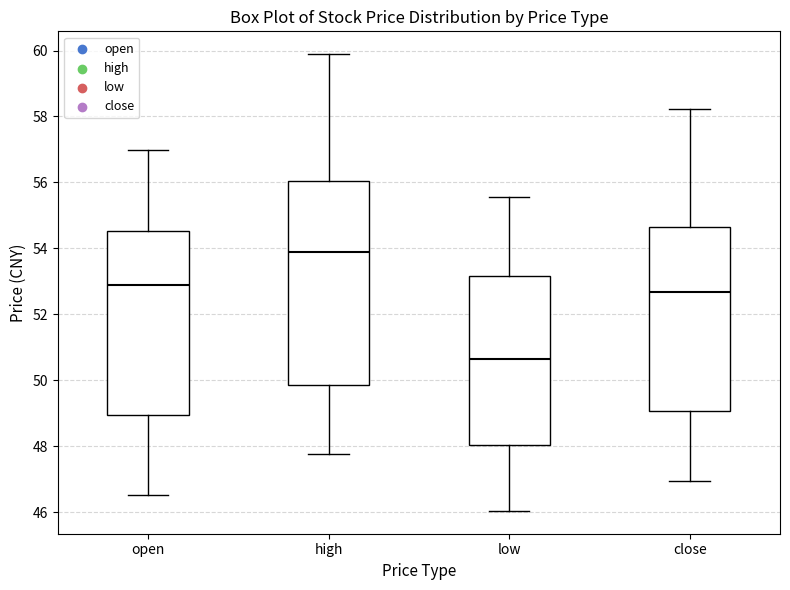

Where is the lower edge of the box for open on the y-axis? The values are not printed on the chart, so give them approximately, as read against the axis.

49.0